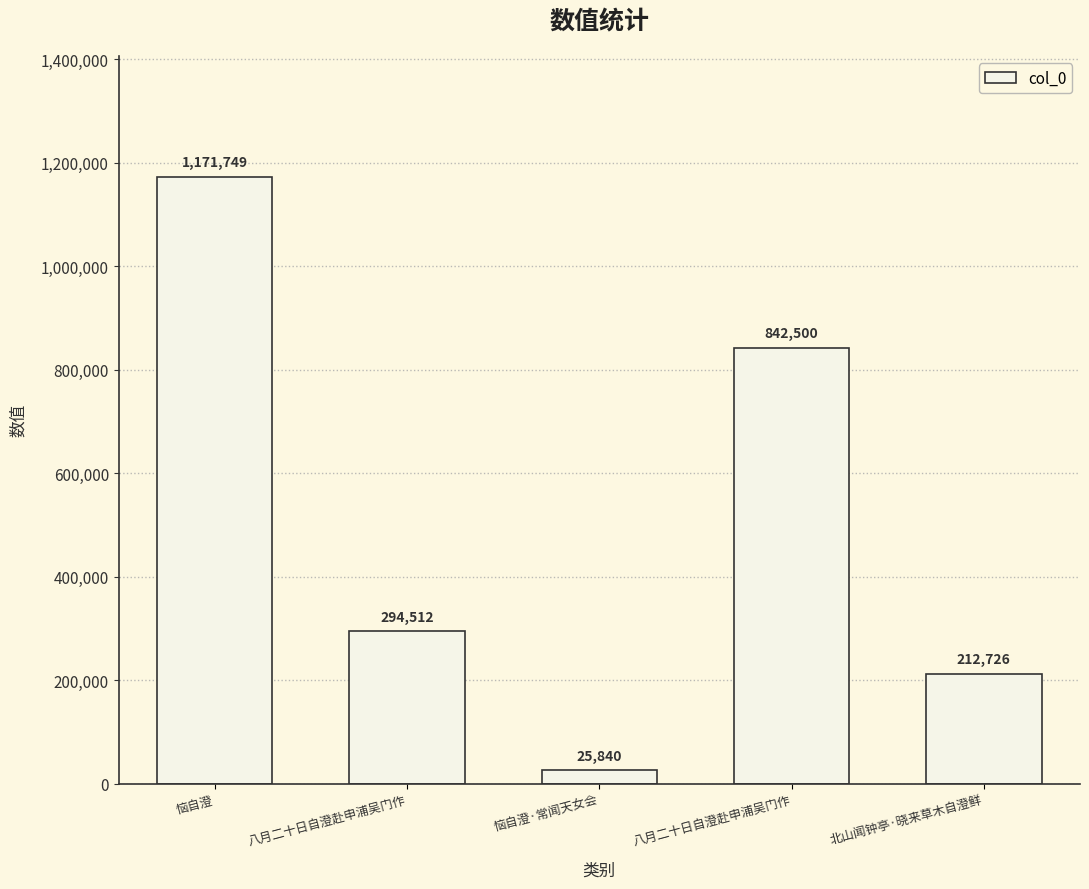

List the labels in order of value, largest first.

恼自澄, 八月二十日自澄赴申浦吴门作, 八月二十日自澄赴申浦吴门作, 北山闻钟亭·晓来草木自澄鲜, 恼自澄·常闻天女会